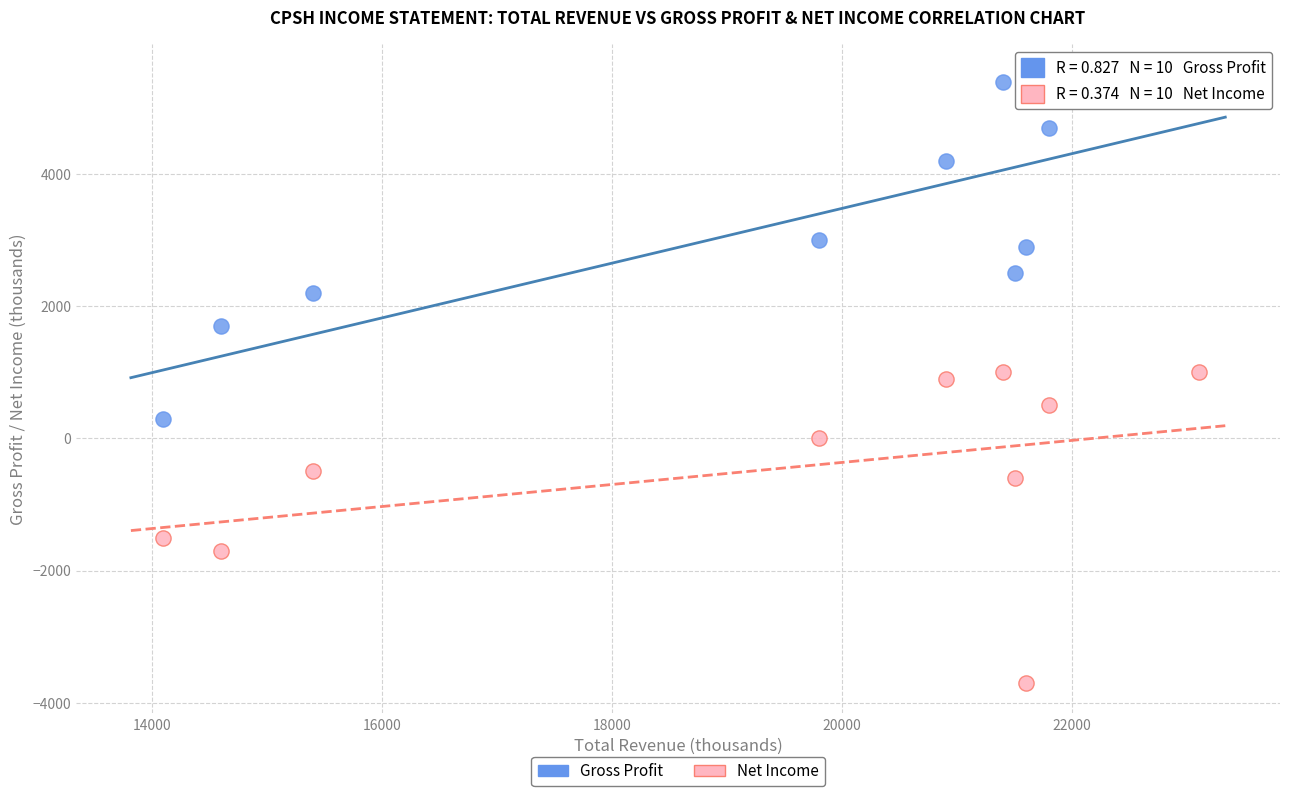

What is the X range (max minus min) for the scatter plot?

9000